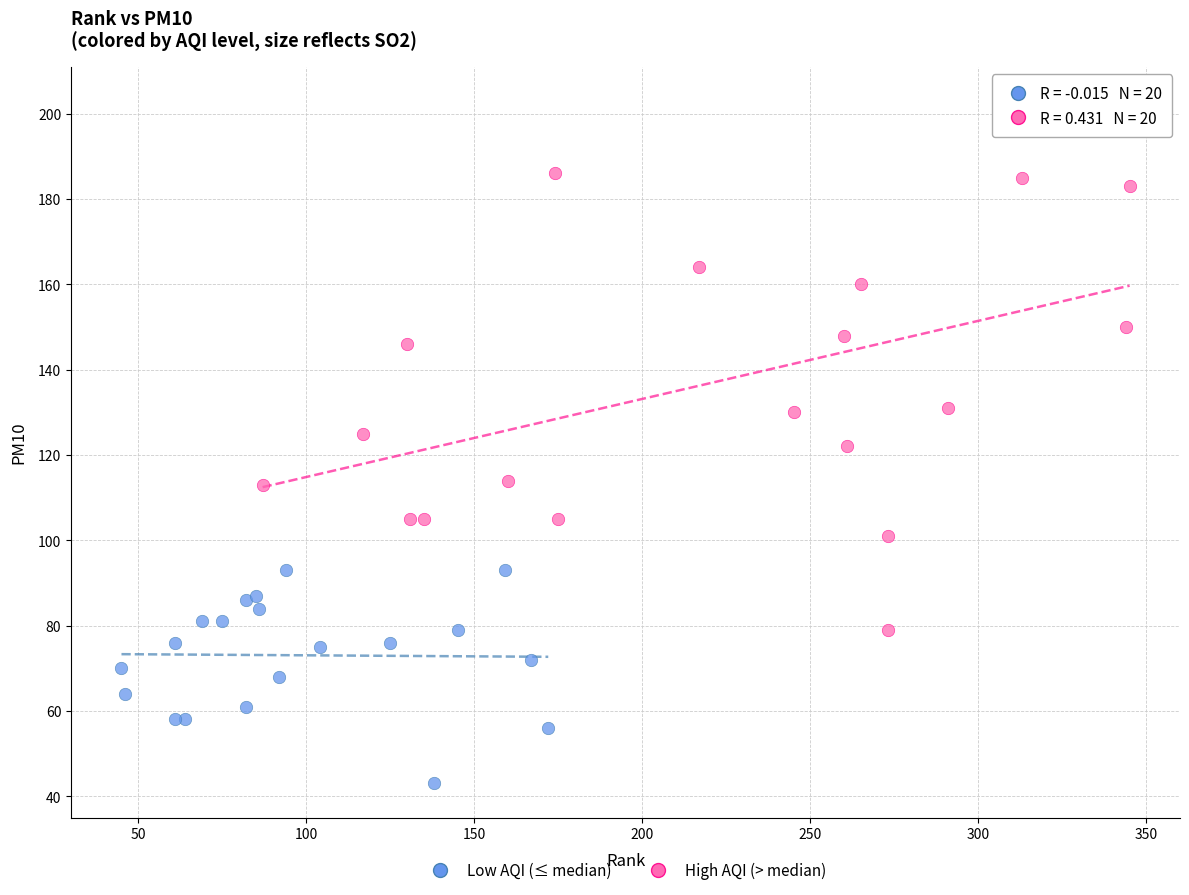

Which series contains the lowest Y value?

Low AQI (≤ median)